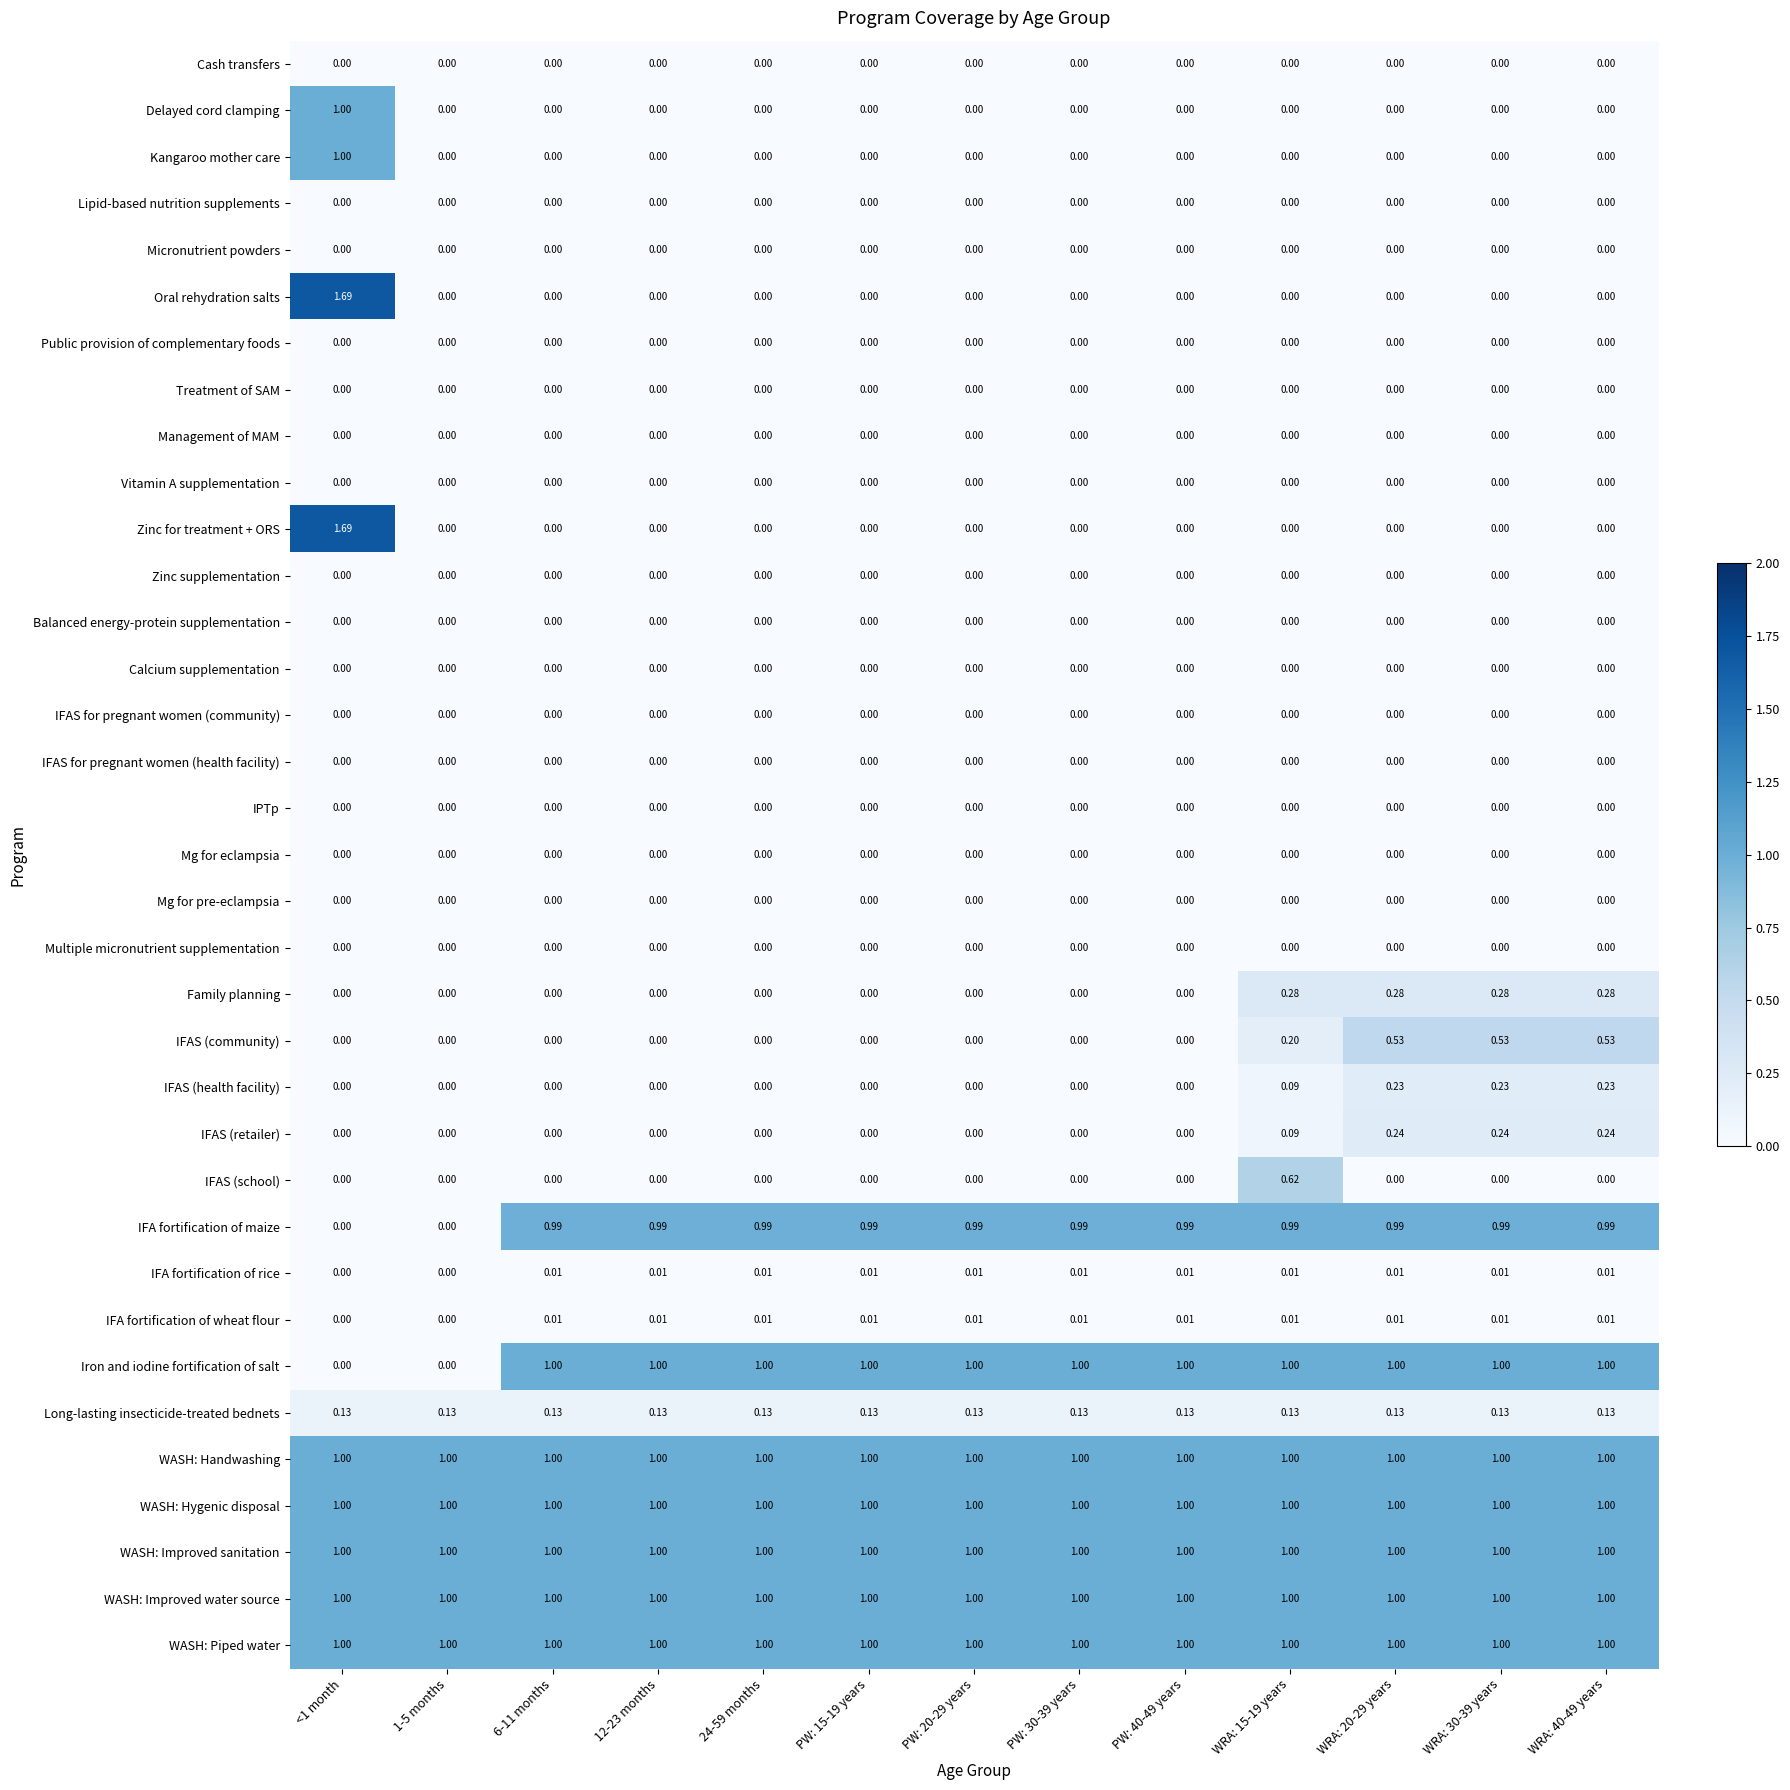

How many data points does each series have?

13